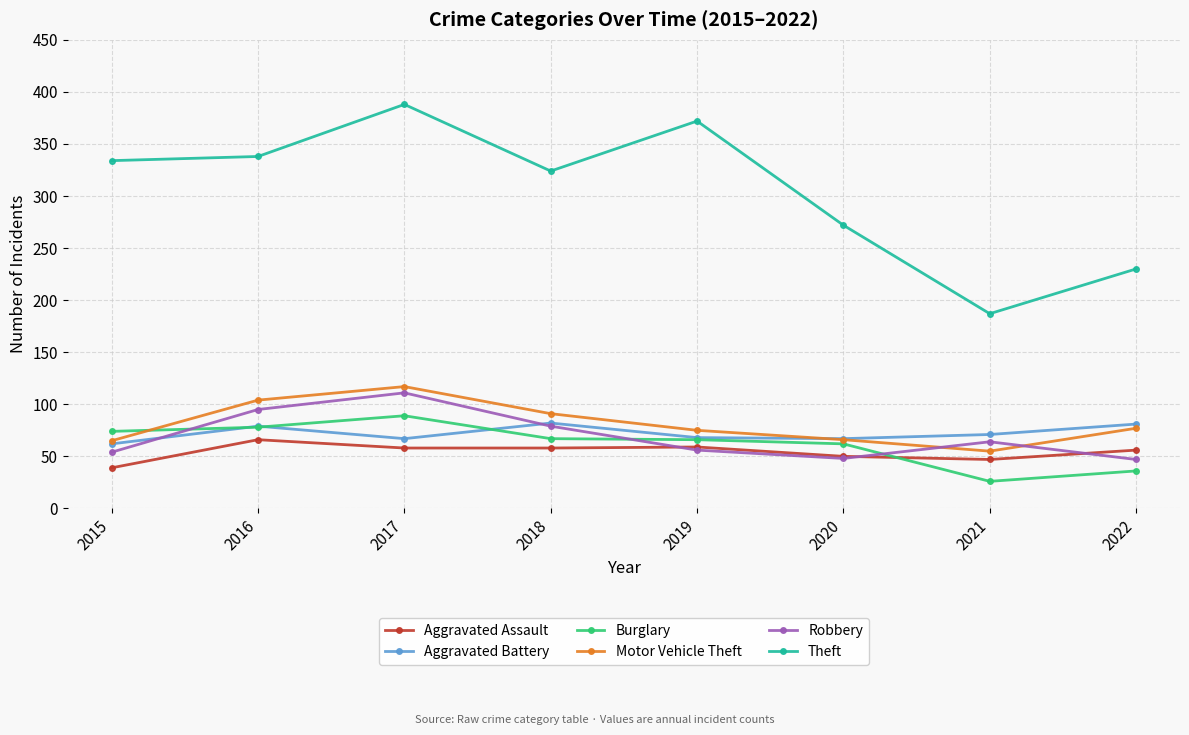

After their last crossing, which series has the higher values: Aggravated Assault or Burglary?

Aggravated Assault